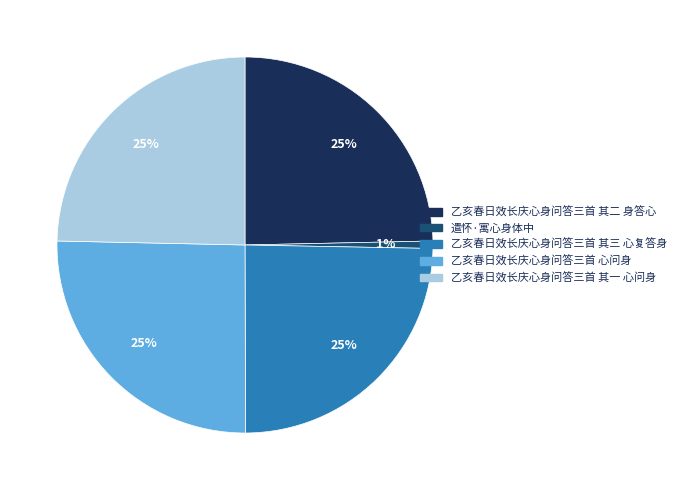

How many segments does this pie chart have?

5